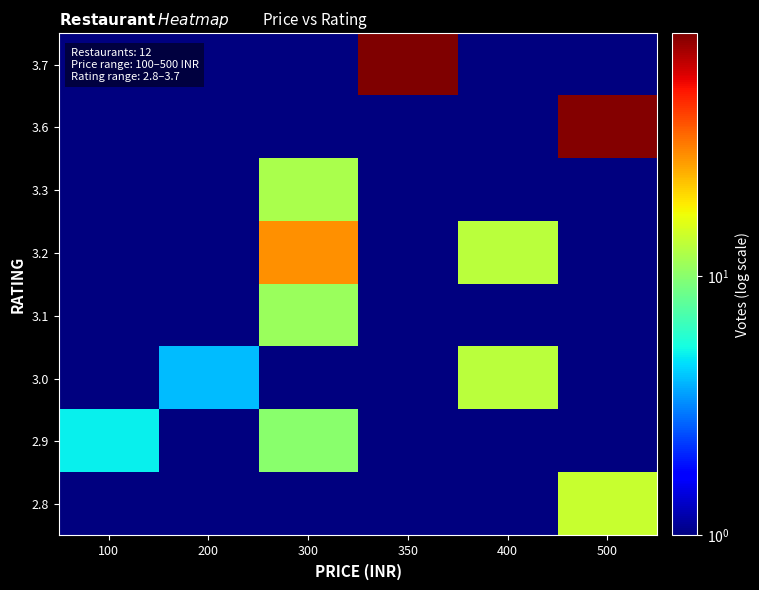

Which has a higher value, 350 or 300?

350